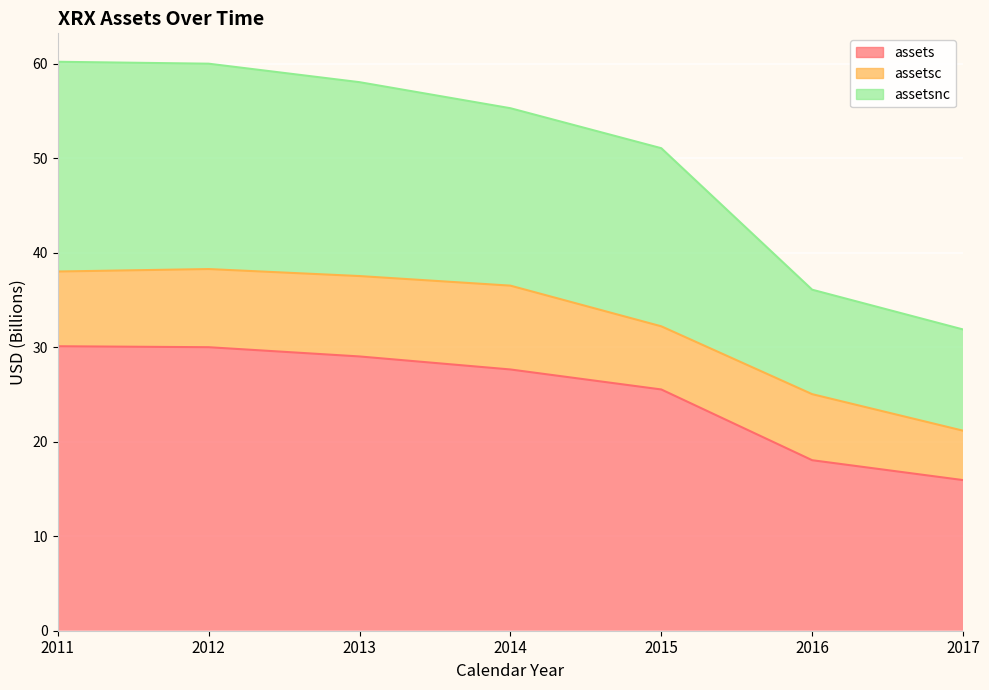

What is the value of the assetsnc point at the 2nd from the left?

60.0